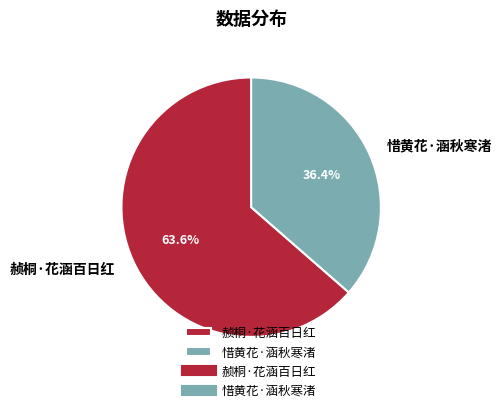

Approximately how many times larger is the value at 赪桐·花涵百日红 compared to 惜黄花·涵秋寒渚?

1.7